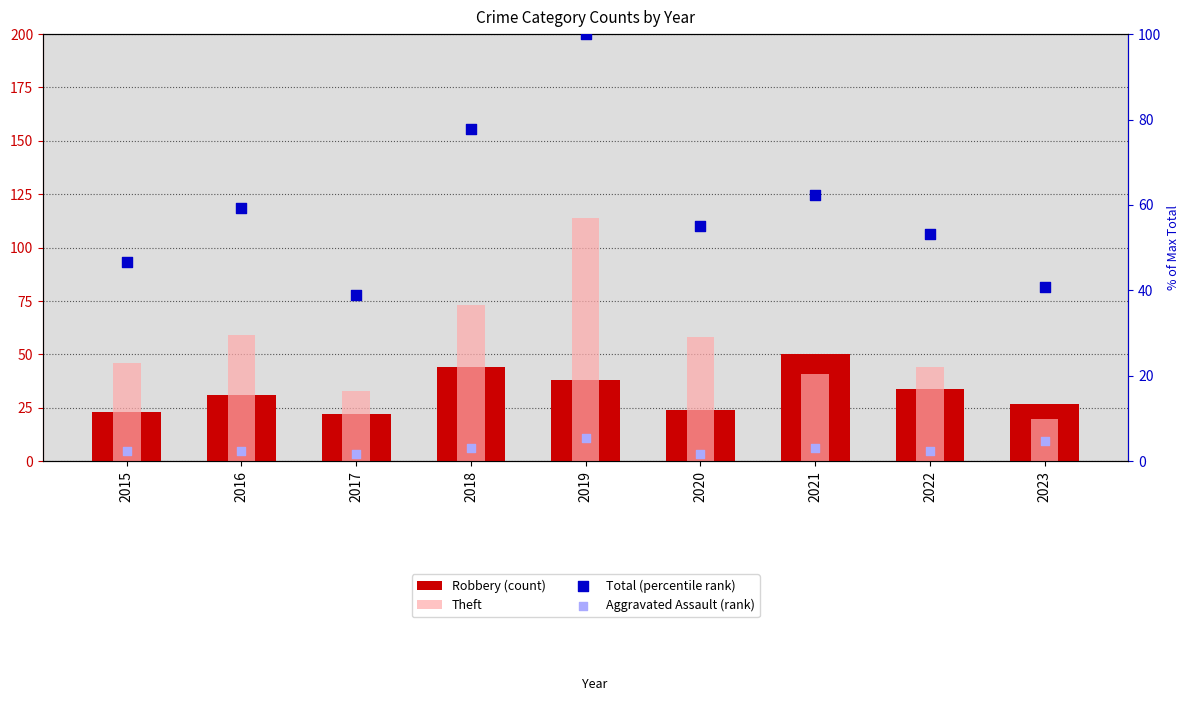

Which series has the widest spread of Y values?

Theft